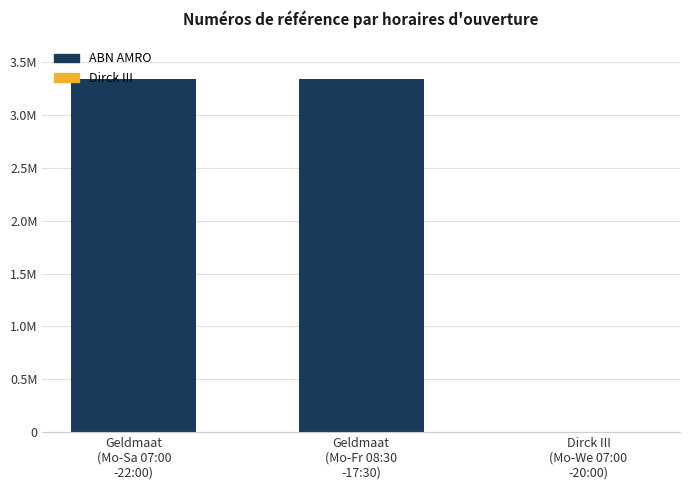

True or false: the data shows 581 at Dirck III
(Mo-We 07:00
-20:00).

True